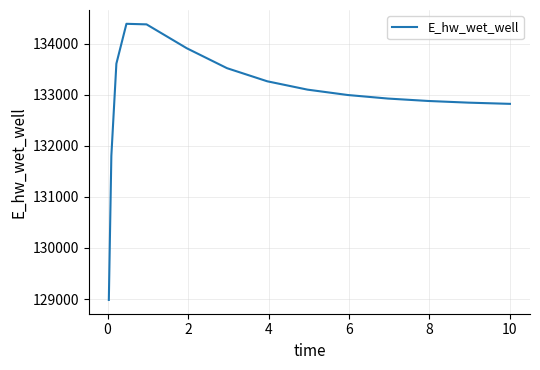

What is the minimum value shown in the chart?

128982.4